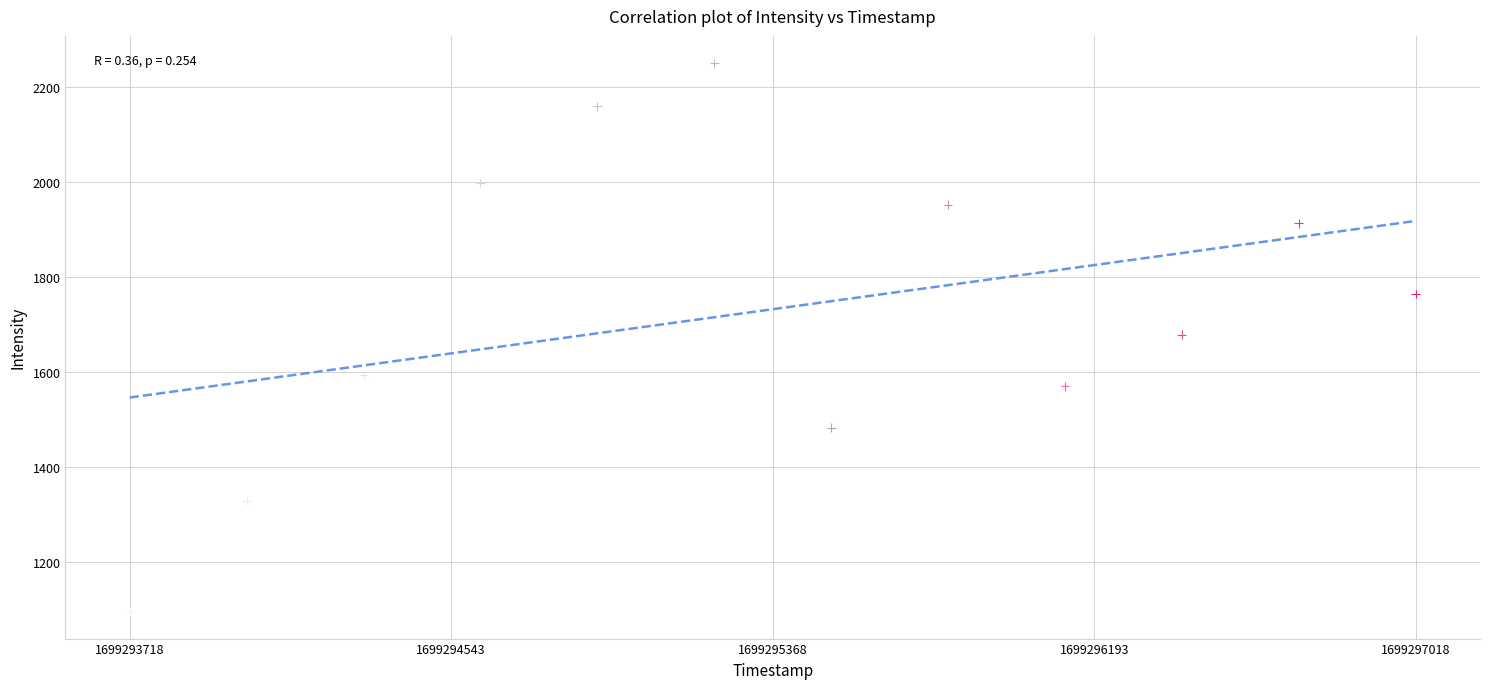

What is the average Y value?

1733.2